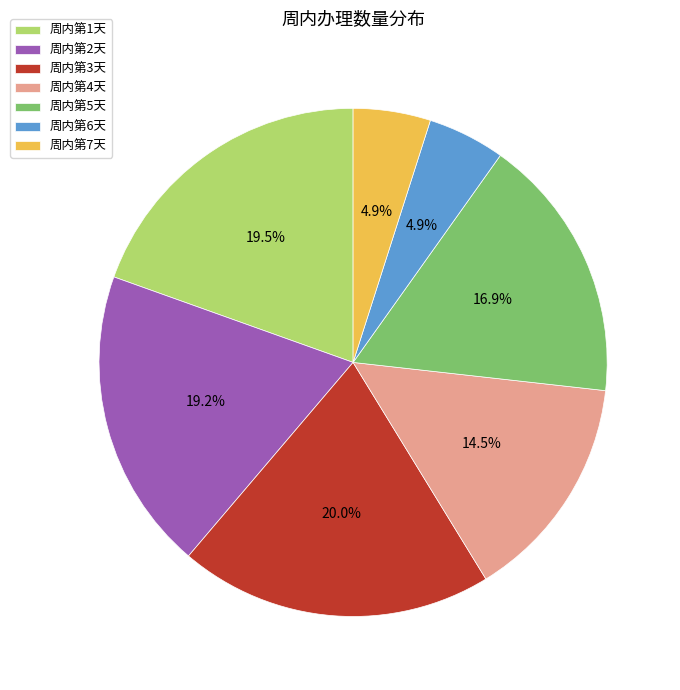

What is the ratio of the value at 周内第5天 to the value at 周内第2天?

0.9